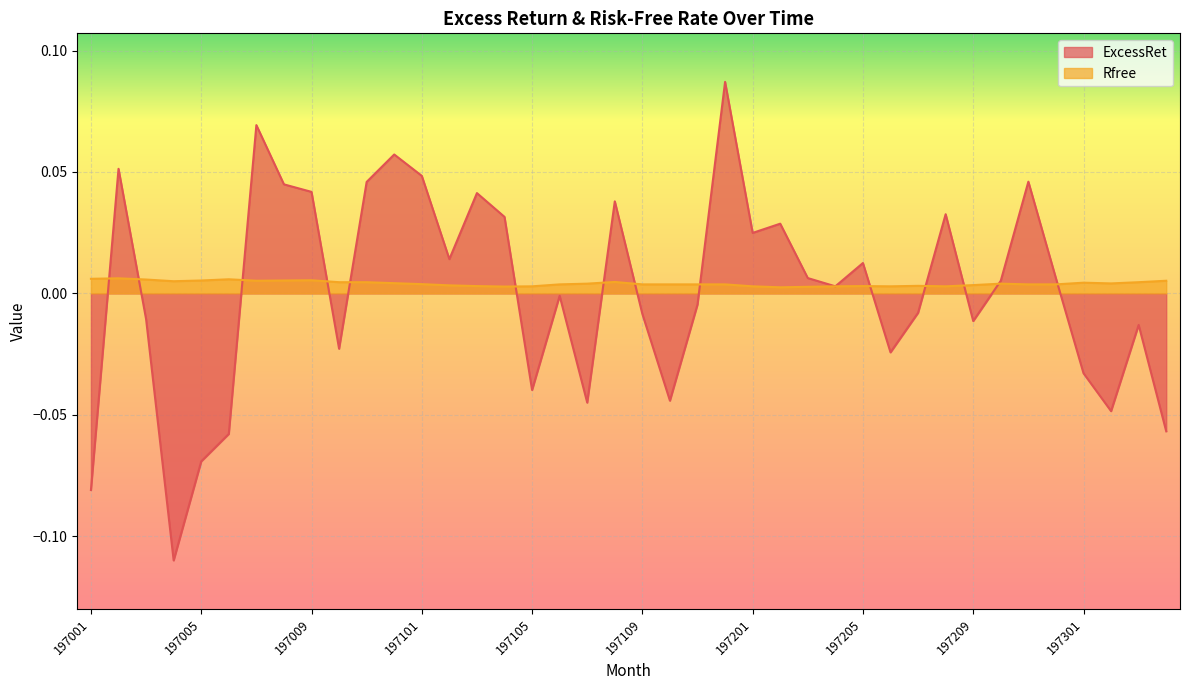

At which category does ExcessRet reach its first local valley?

197004